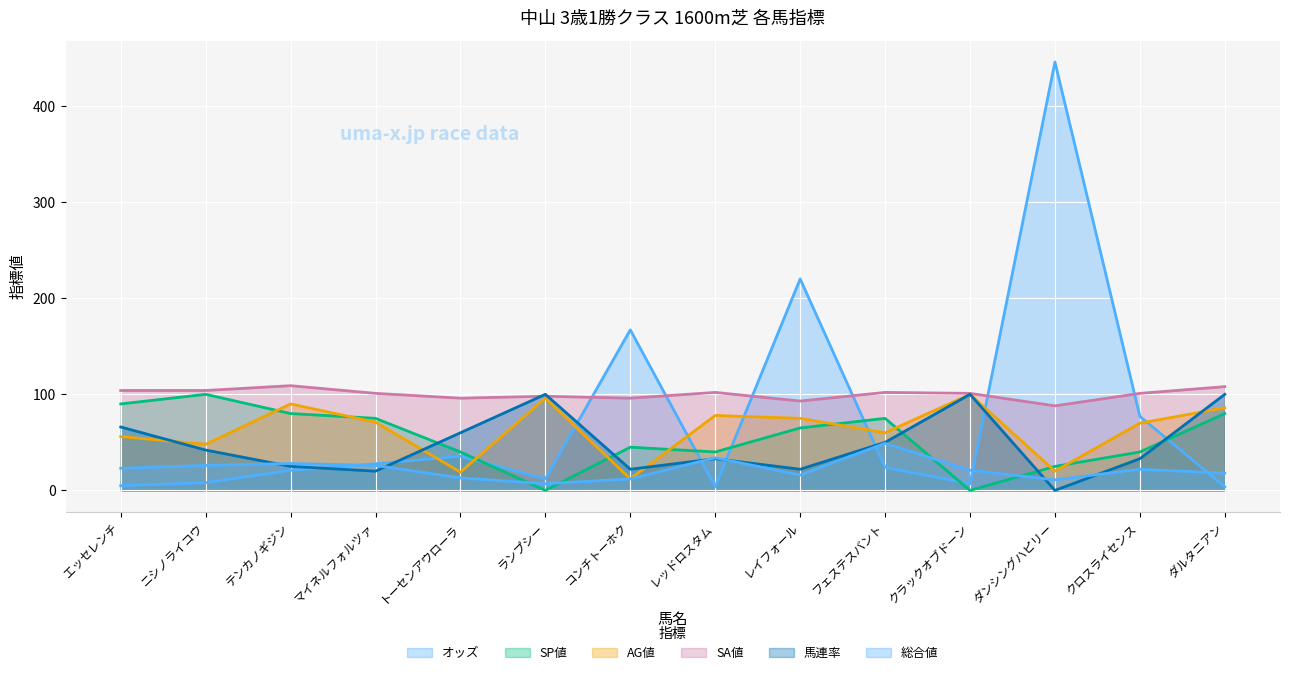

The SP値 series shows 40.0 at トーセンアウローラ. True or false?

True